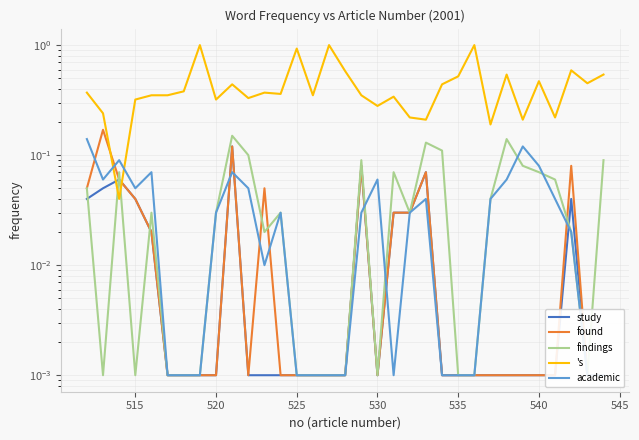

Which series has the largest total across all categories?

's